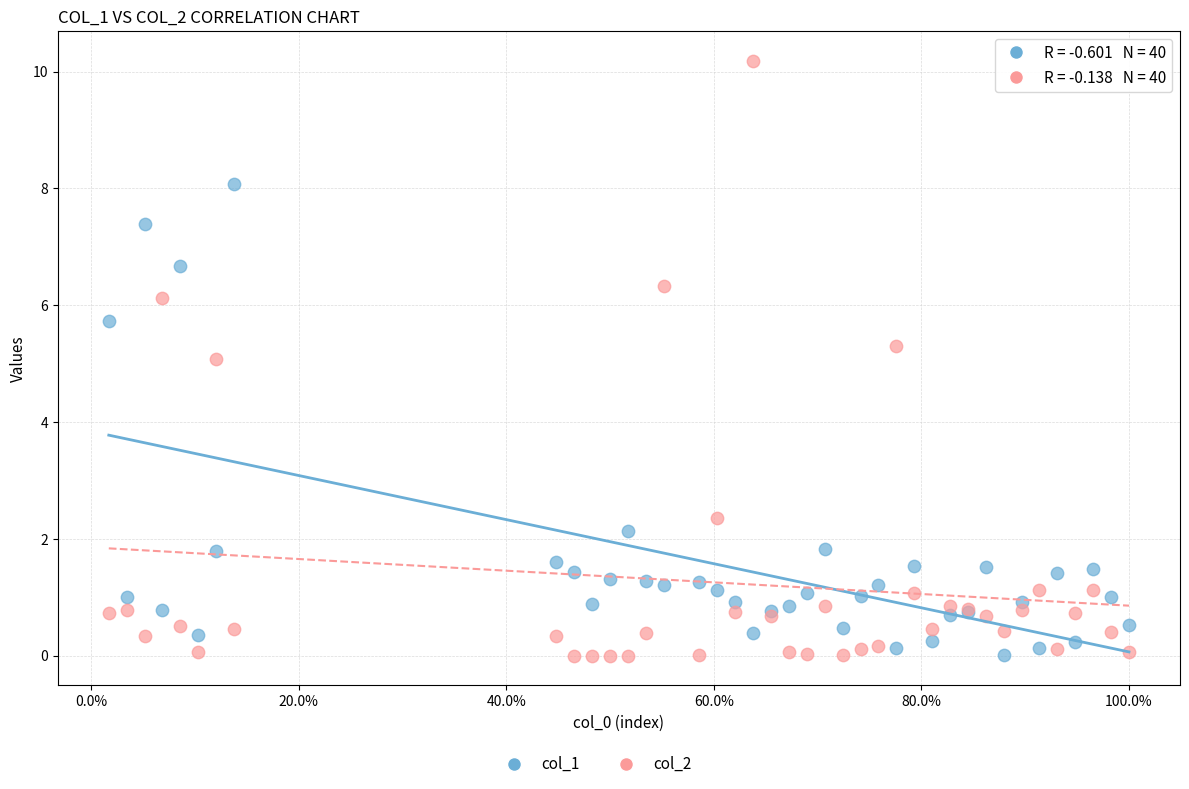

Which series has the largest Y range (max minus min)?

col_2